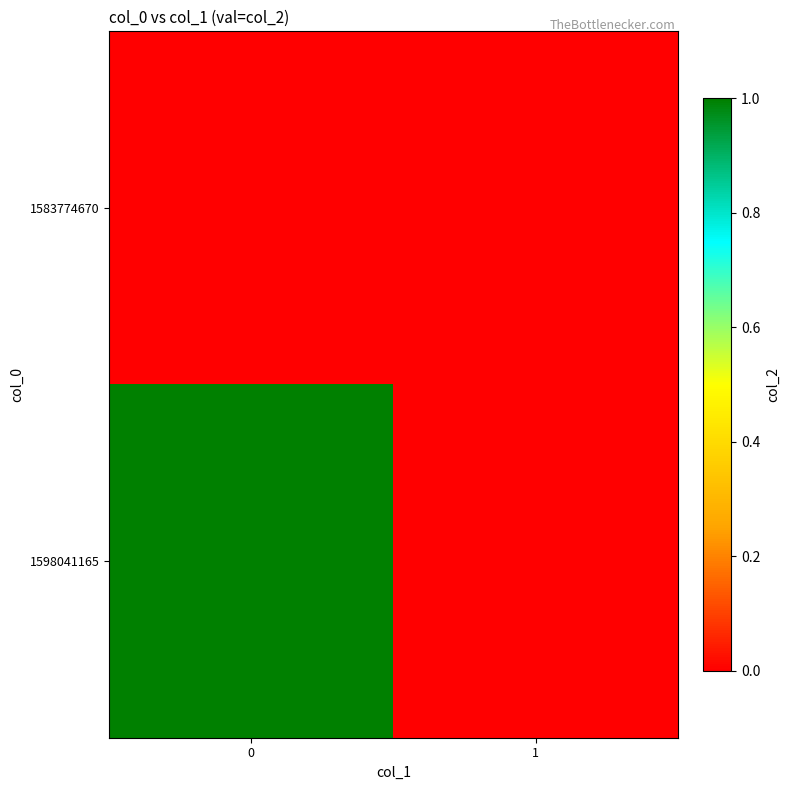

Rank the series by their average value, from highest to lowest.

1598041165, 1583774670